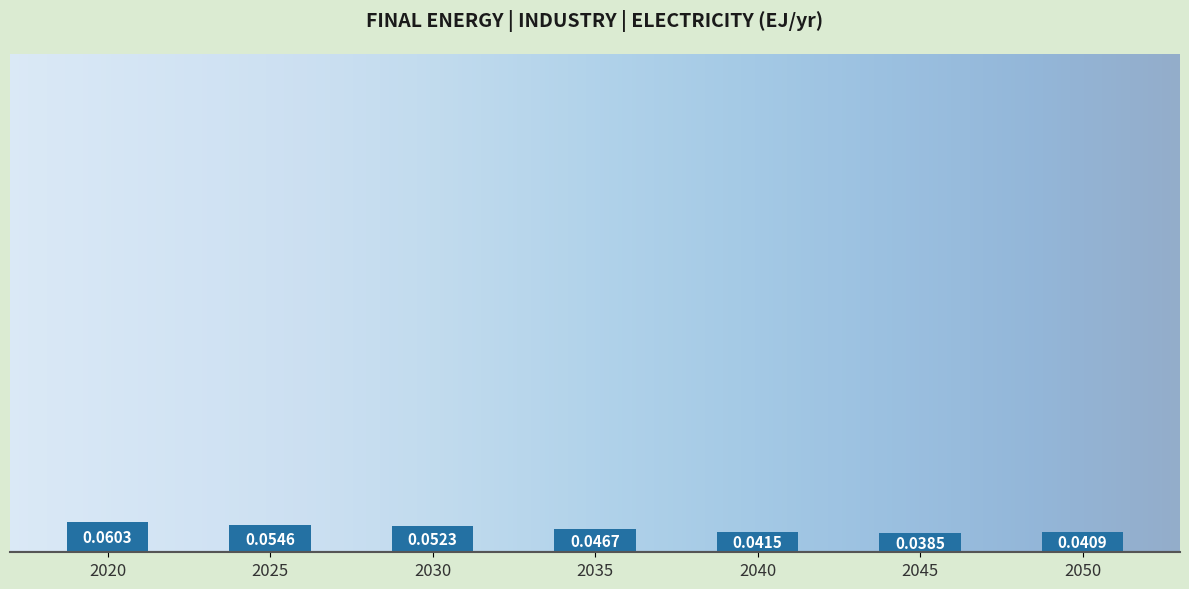

Where is the data nearest to the value 0?

2045